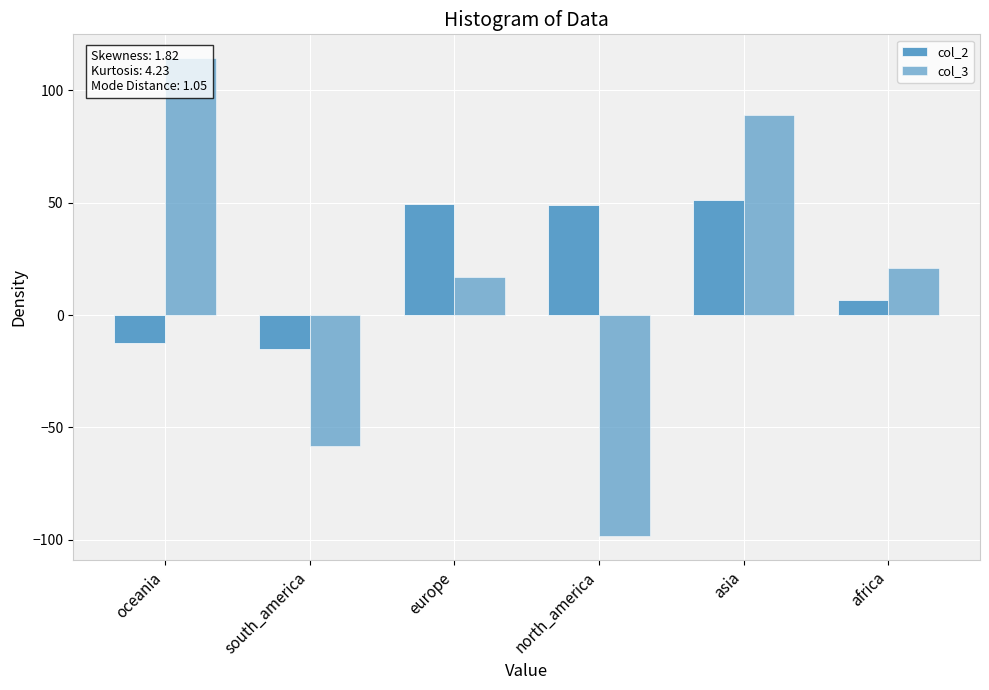

How many groups of bars are there?

6